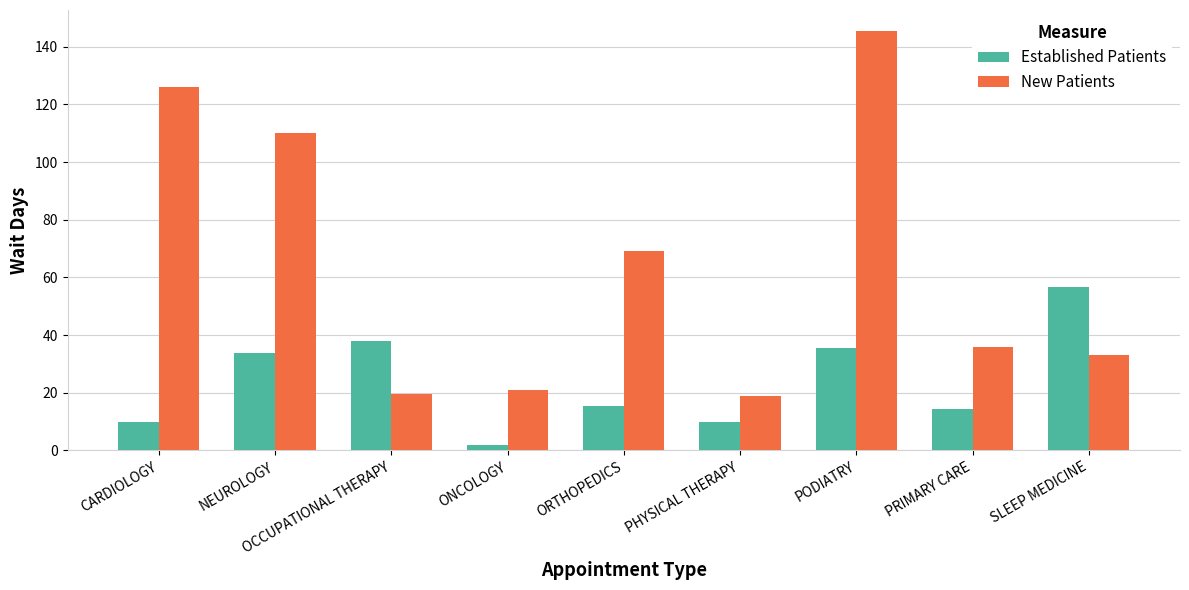

Which series has the largest total across all categories?

New Patients